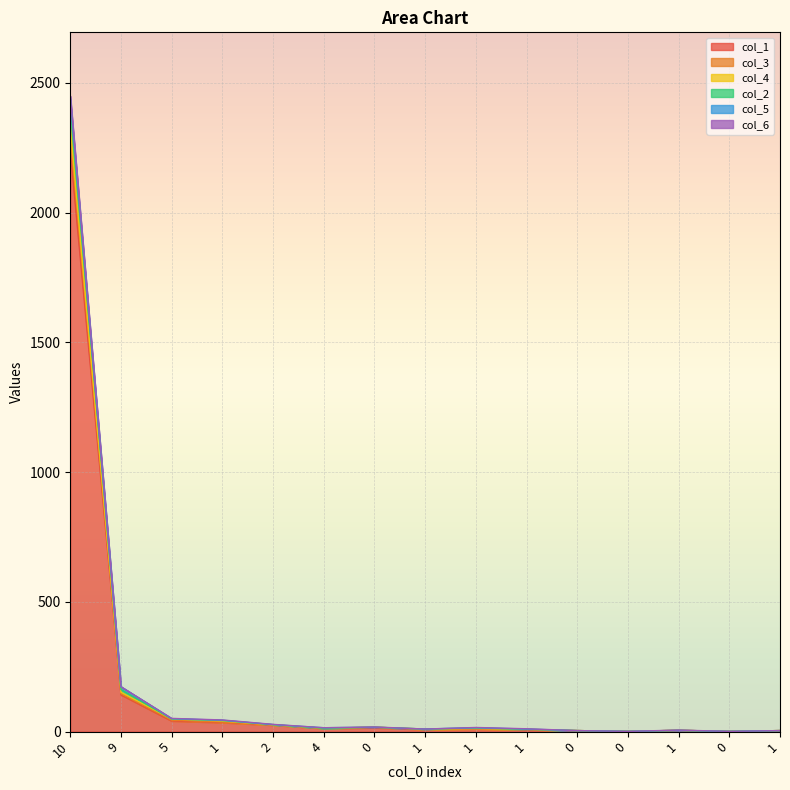

How many lines are shown in the chart?

6